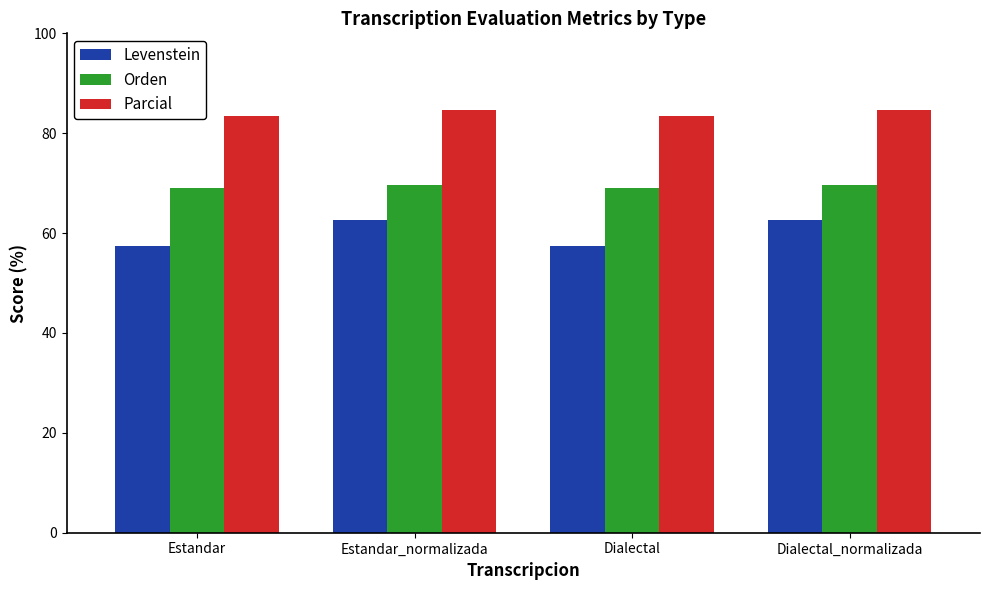

How many distinct data groups are displayed?

3